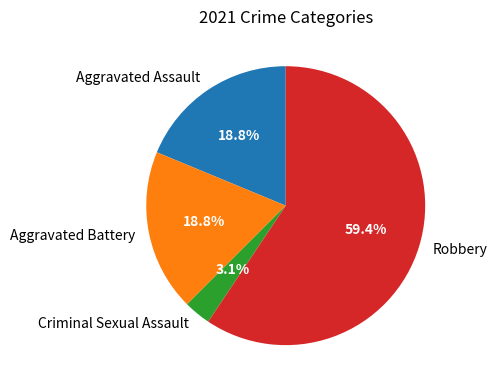

True or false: Aggravated Assault accounts for 19% of the total.

True